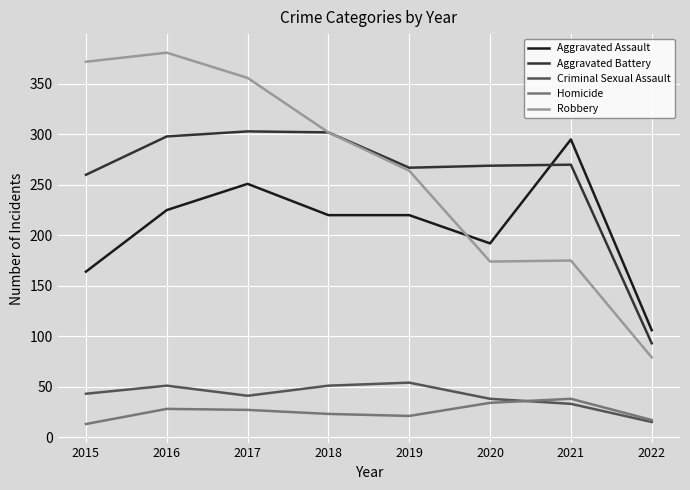

What are all the series names shown in the legend?

Aggravated Assault, Aggravated Battery, Criminal Sexual Assault, Homicide, Robbery